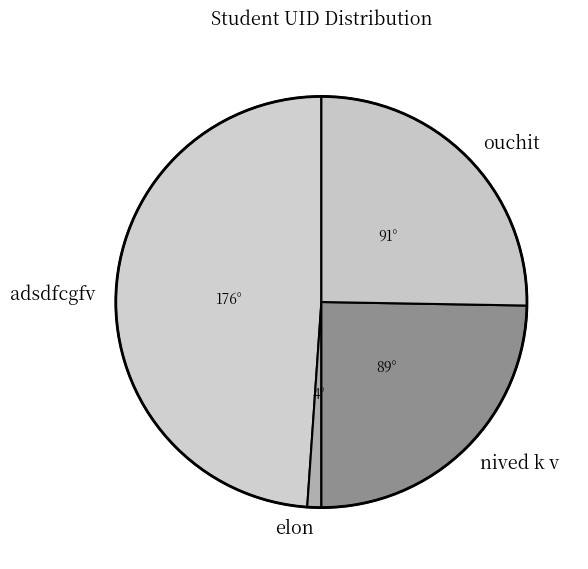

What is the smallest slice in the pie chart?

elon